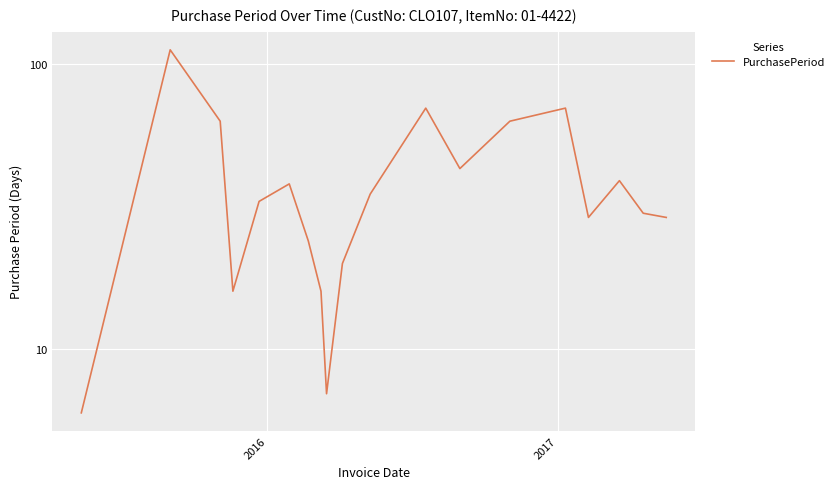

How many values are below 33?

9